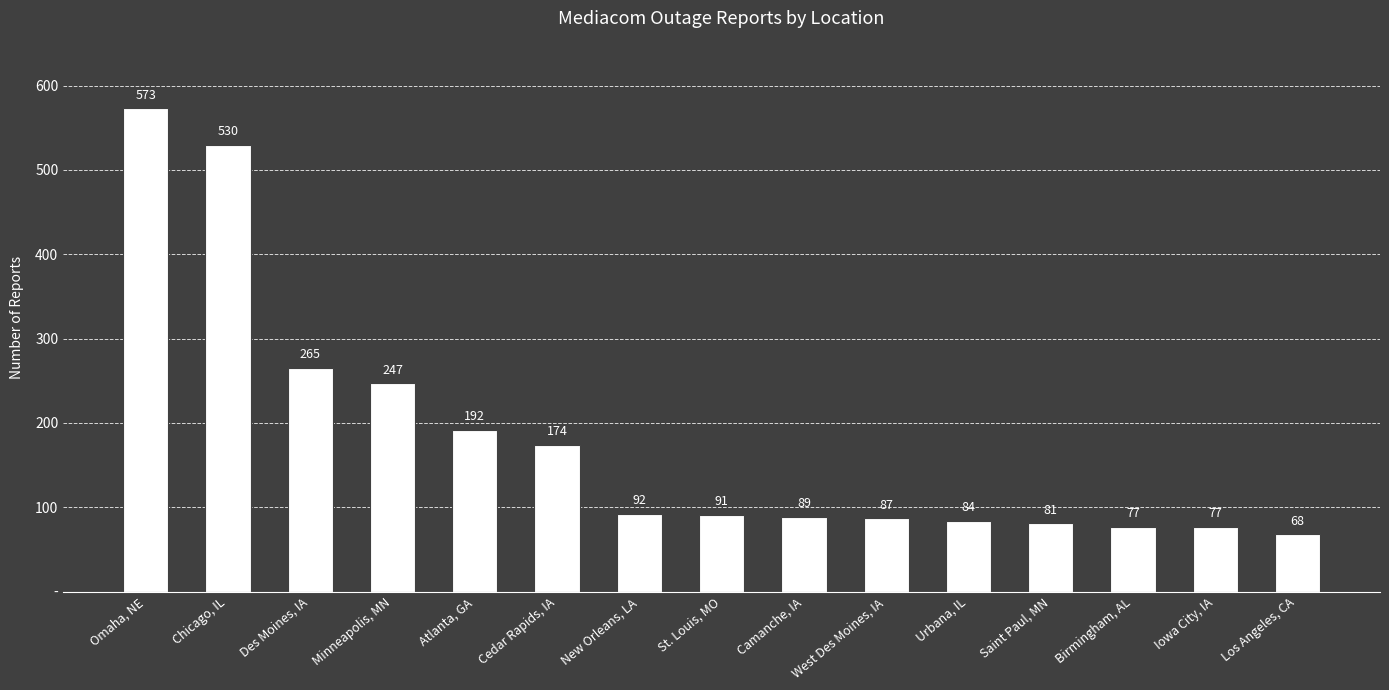

Which category has the highest value across all series?

Omaha, NE